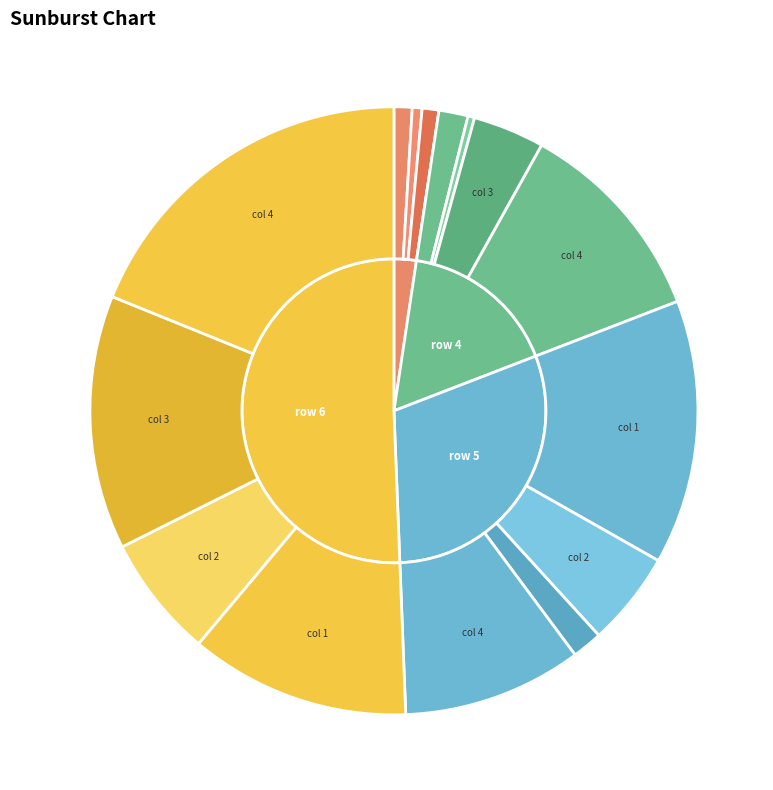

What is the spread (max minus min) of values at row 4?

7.2